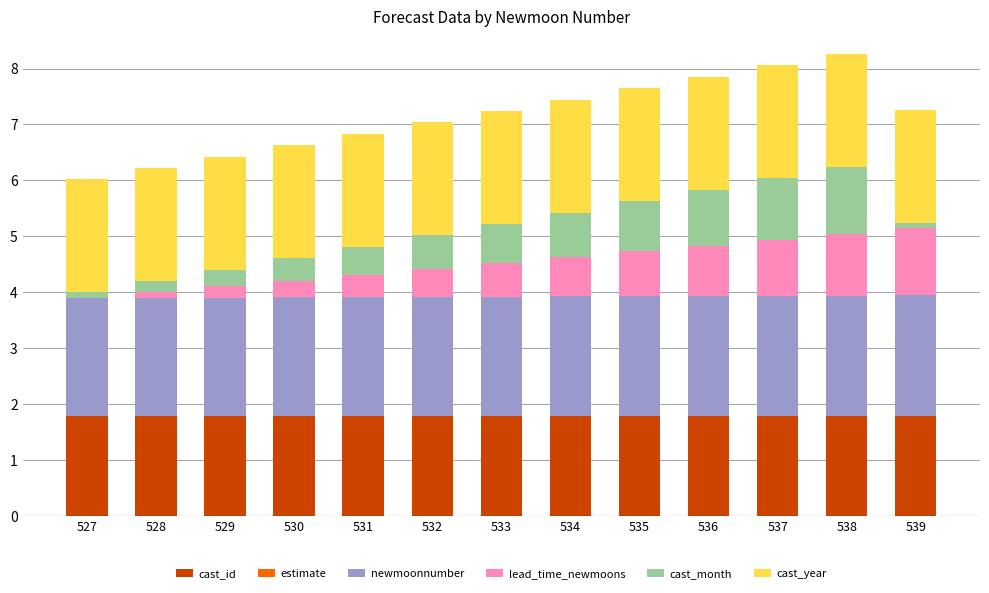

What is the total value across all series at 537?

8.1